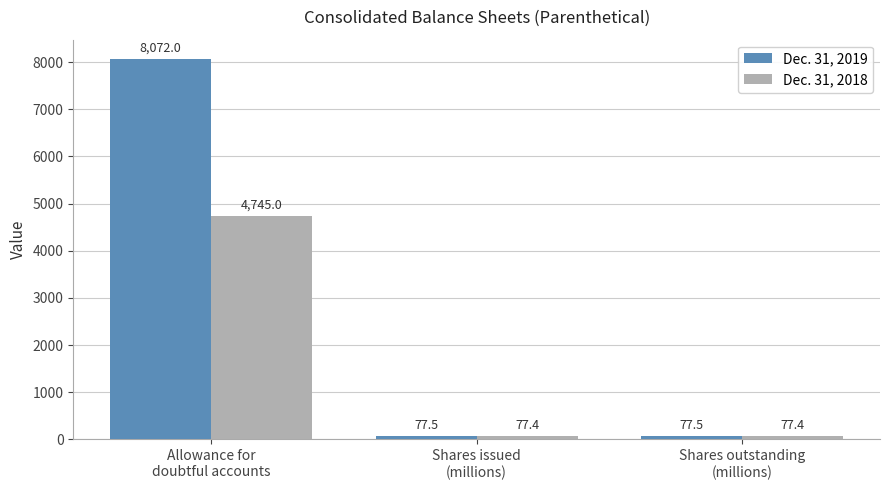

Reading left to right, what are all the values shown in this chart?

Dec. 31, 2019: Allowance for
doubtful accounts=8072.0	Shares issued
(millions)=77.5	Shares outstanding
(millions)=77.5
Dec. 31, 2018: Allowance for
doubtful accounts=4745.0	Shares issued
(millions)=77.4	Shares outstanding
(millions)=77.4